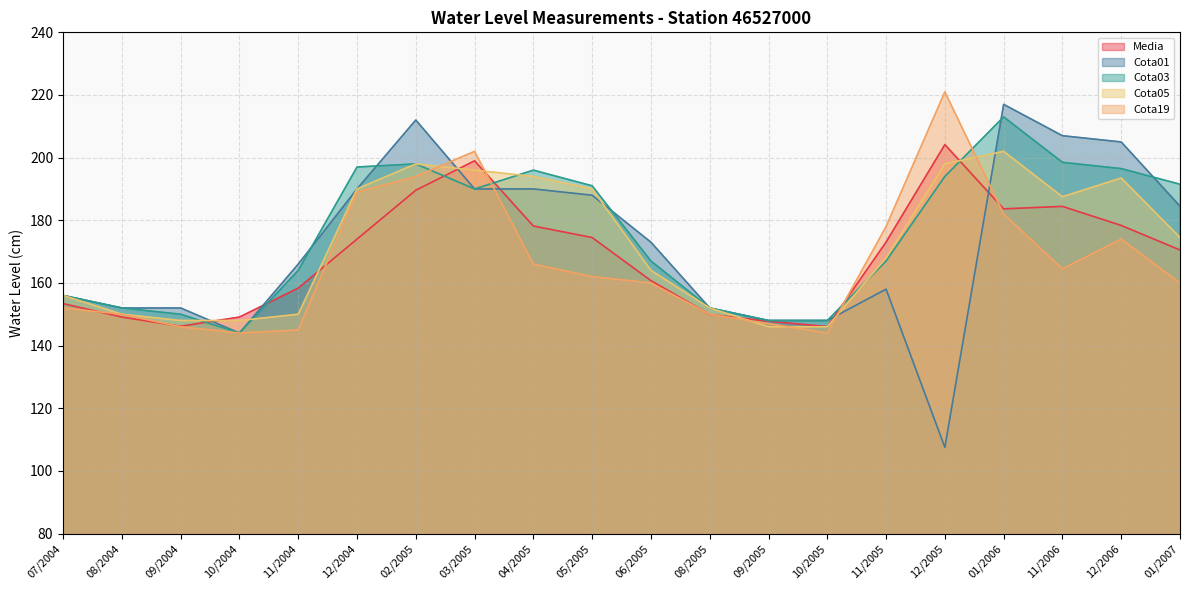

List the labels in order of Cota05 value, smallest first.

09/2005, 10/2005, 09/2004, 10/2004, 08/2004, 11/2004, 08/2005, 07/2004, 06/2005, 11/2005, 01/2007, 11/2006, 12/2004, 05/2005, 12/2006, 04/2005, 03/2005, 02/2005, 12/2005, 01/2006